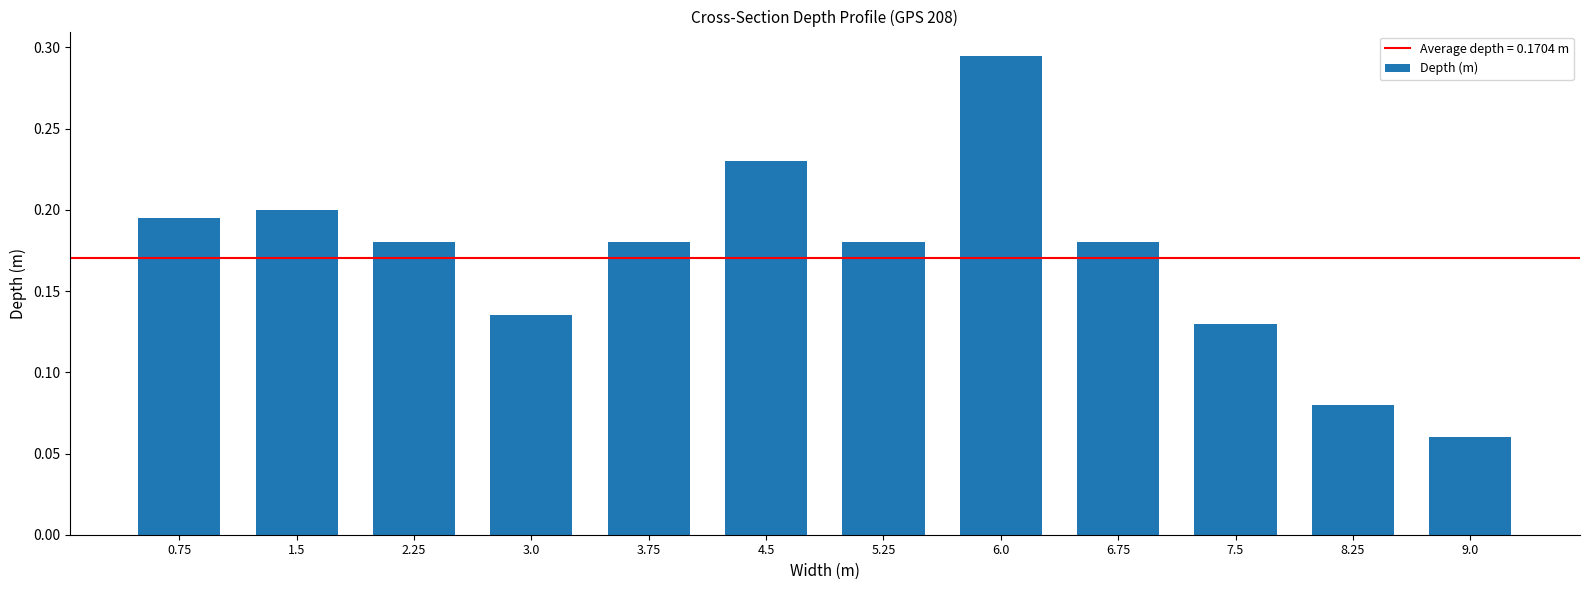

What is the sum of all values?

2.0